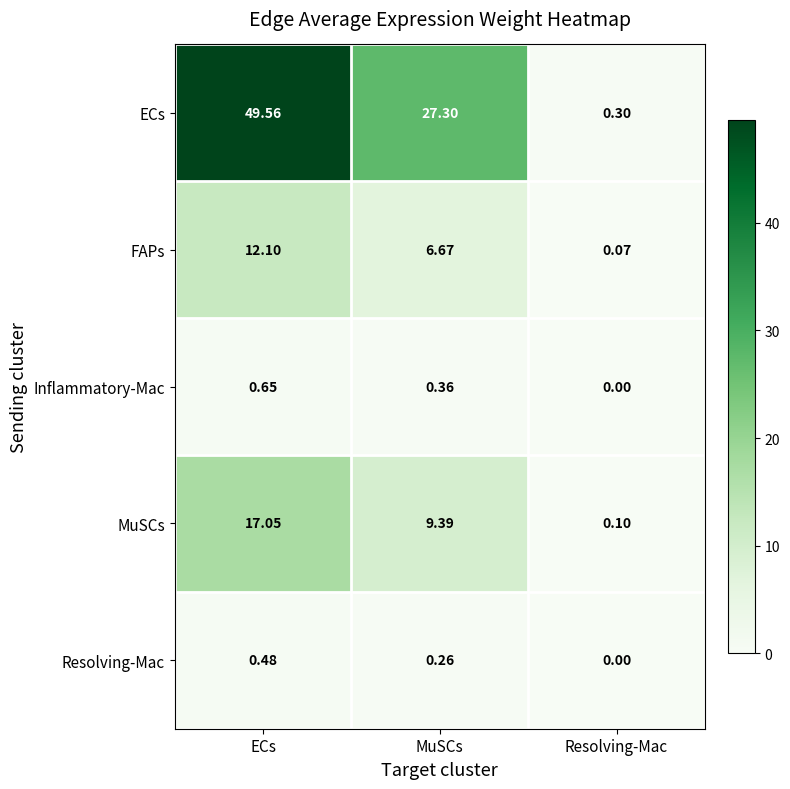

Between ECs and MuSCs, which series saw the biggest shift?

ECs